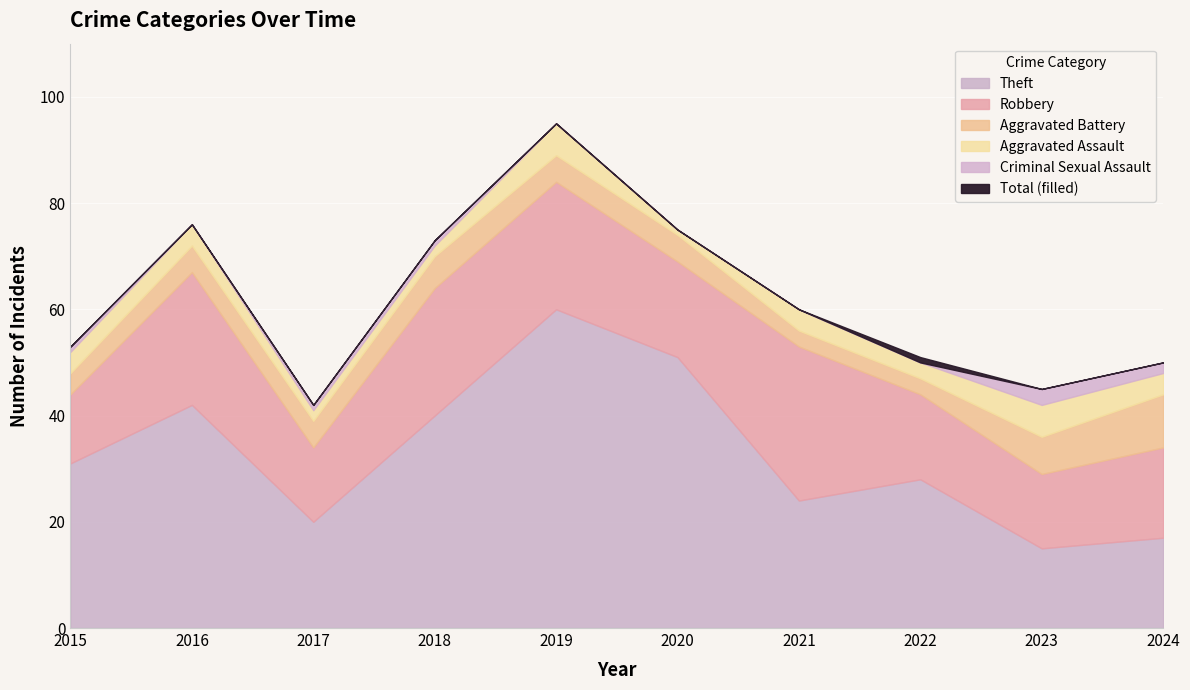

True or false: Robbery and Aggravated Battery cross at least once.

False